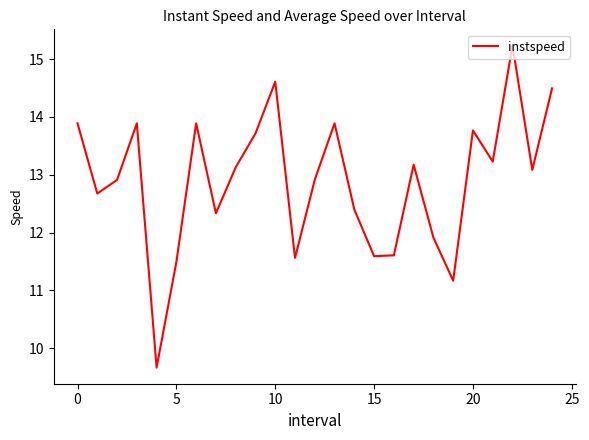

What is the greatest value displayed?

15.2